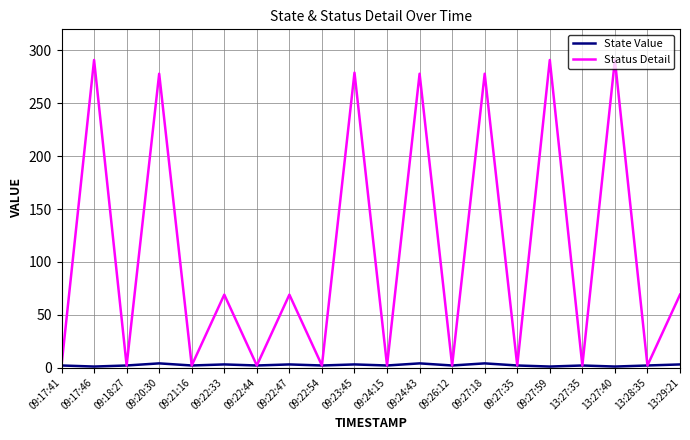

Is the value of Status Detail at 13:29:21 greater than the value of State Value at 09:27:35?

Yes